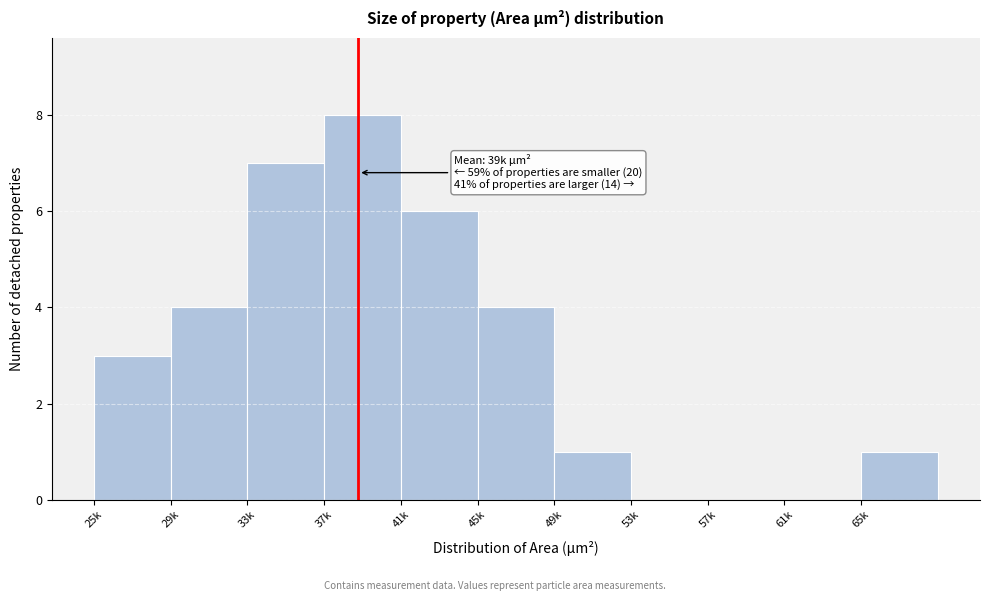

Reading right to left, list all the values displayed in this chart.

65k=1	61k=0	57k=0	53k=0	49k=1	45k=4	41k=6	37k=8	33k=7	29k=4	25k=3